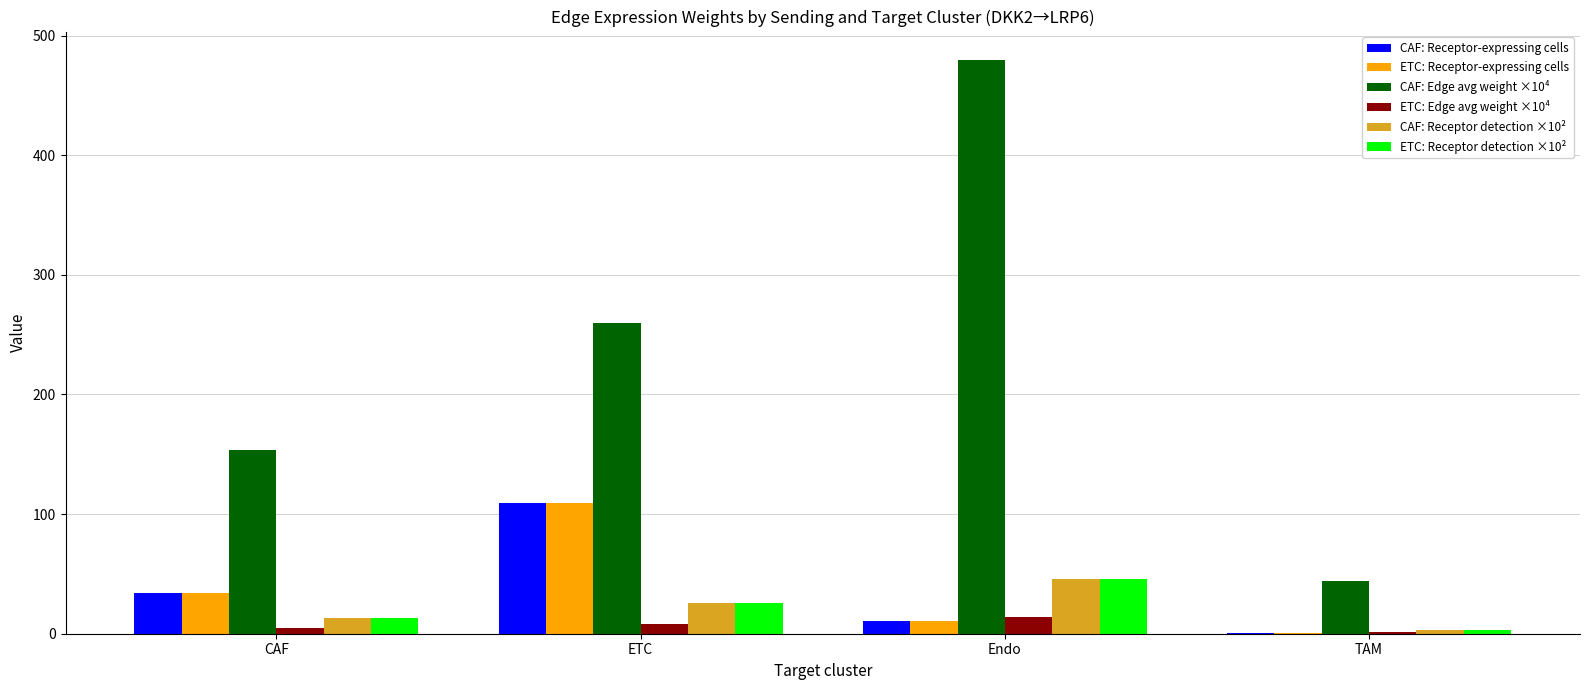

At which label does CAF: Receptor-expressing cells reach its peak?

ETC